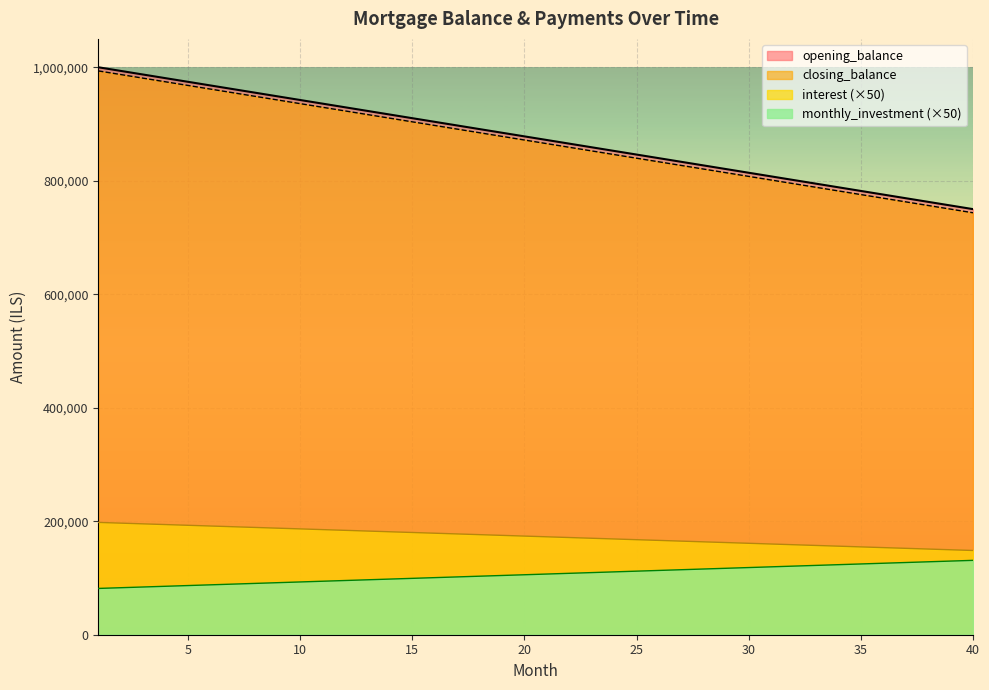

What are all the series names shown in the legend?

opening_balance, closing_balance, interest (×50), monthly_investment (×50)